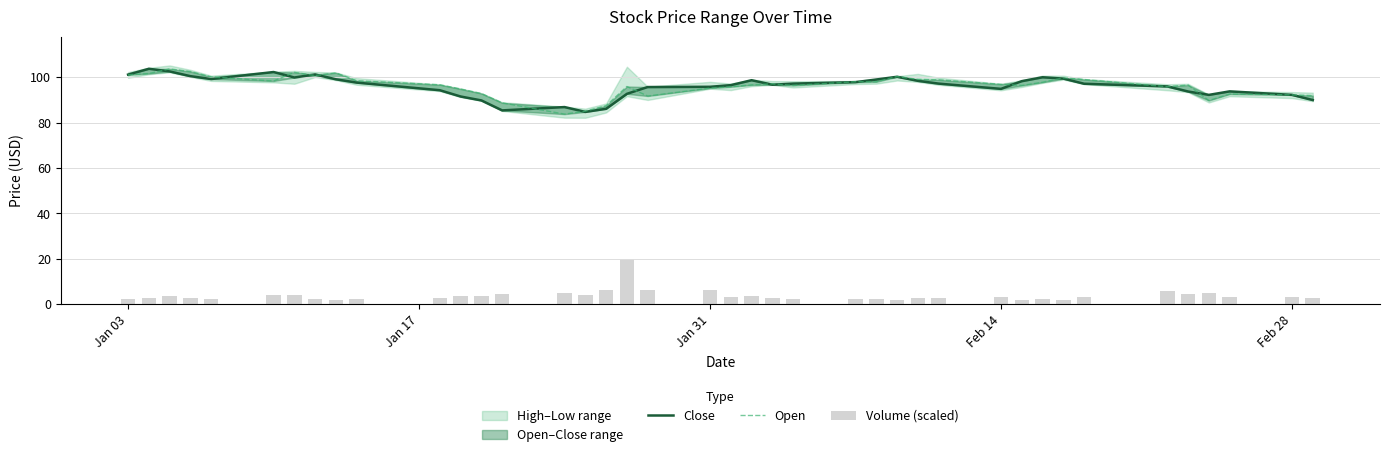

At how many categories does at least one series exceed 45?

40